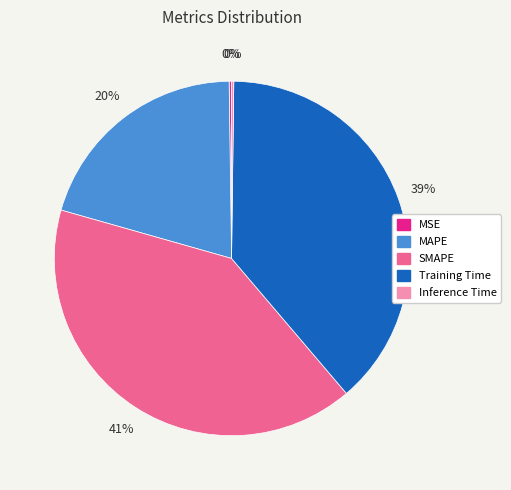

What is the largest slice in the pie chart?

SMAPE